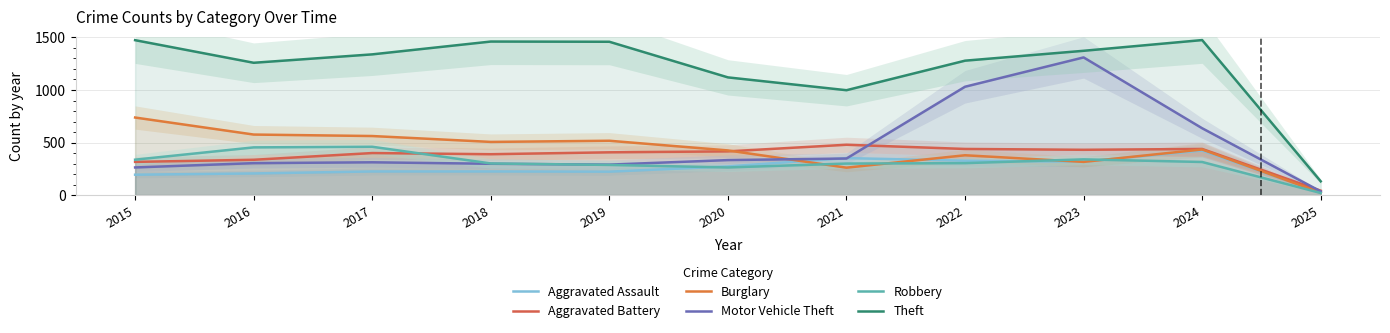

At which category does the chart reach its minimum across all series?

2025